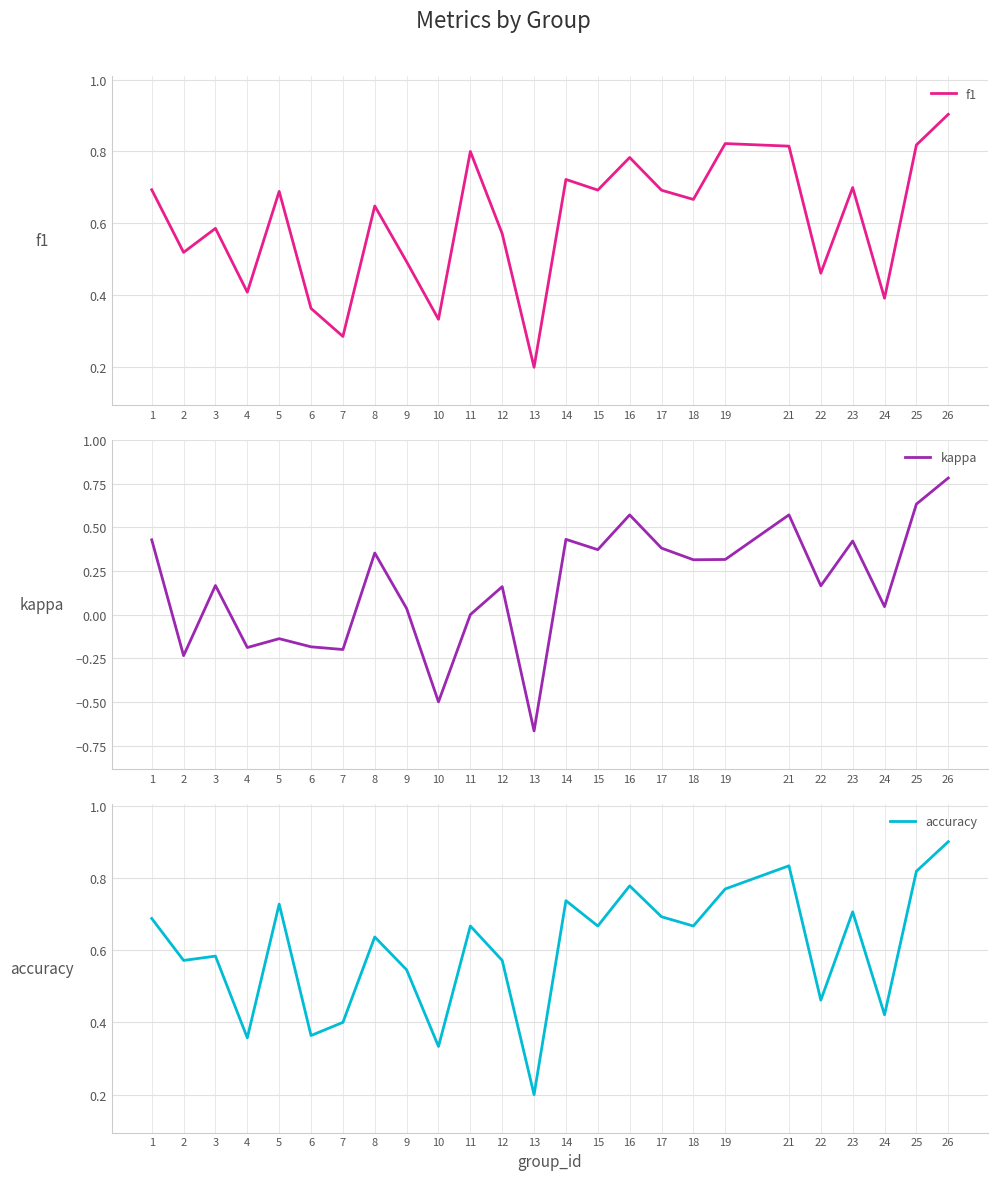

The value of accuracy at 9 is 0.5. True or false?

True